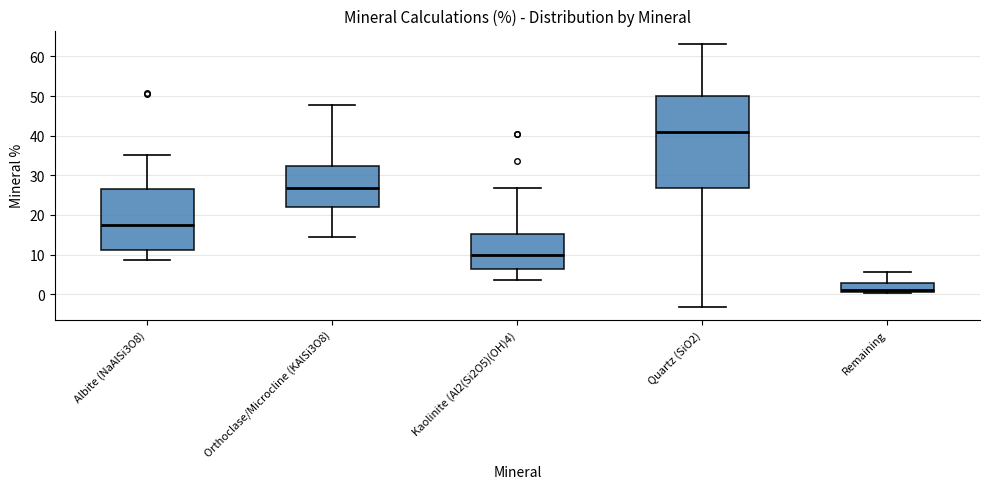

Which box has the highest median line?

Quartz (SiO2)